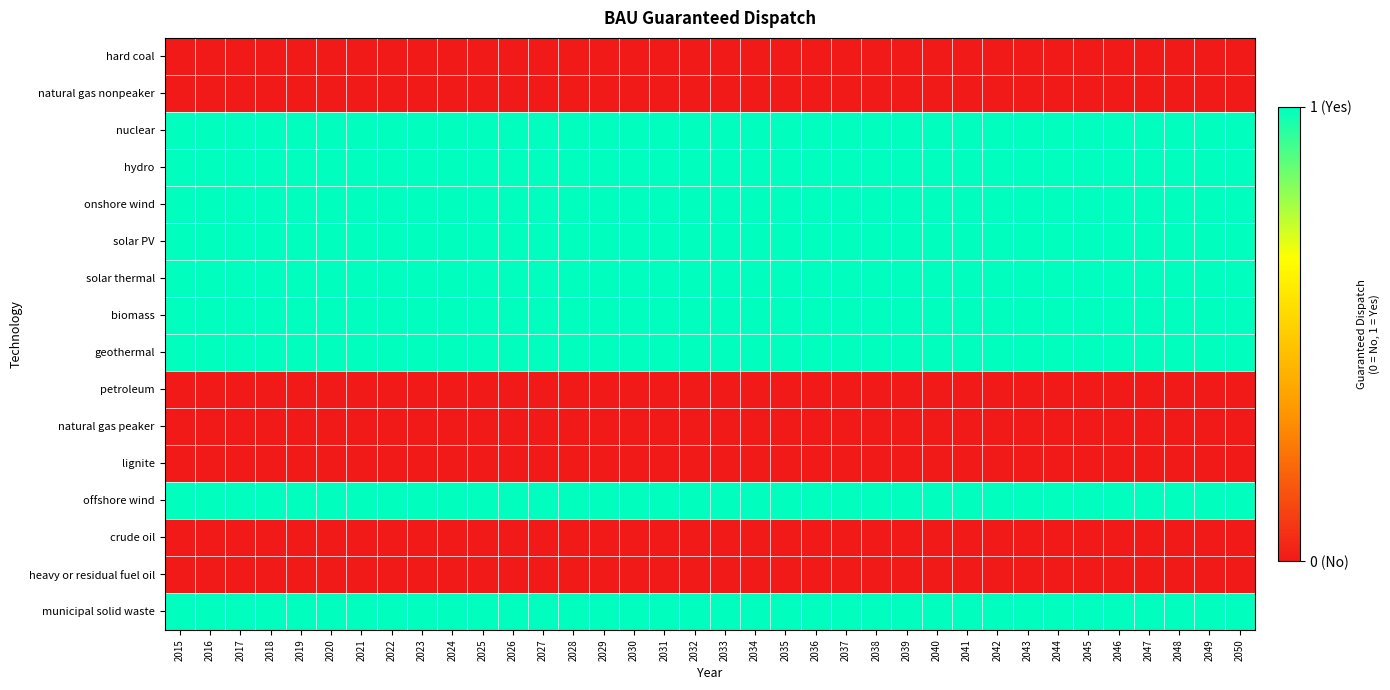

At which category does the chart reach its minimum across all series?

2015